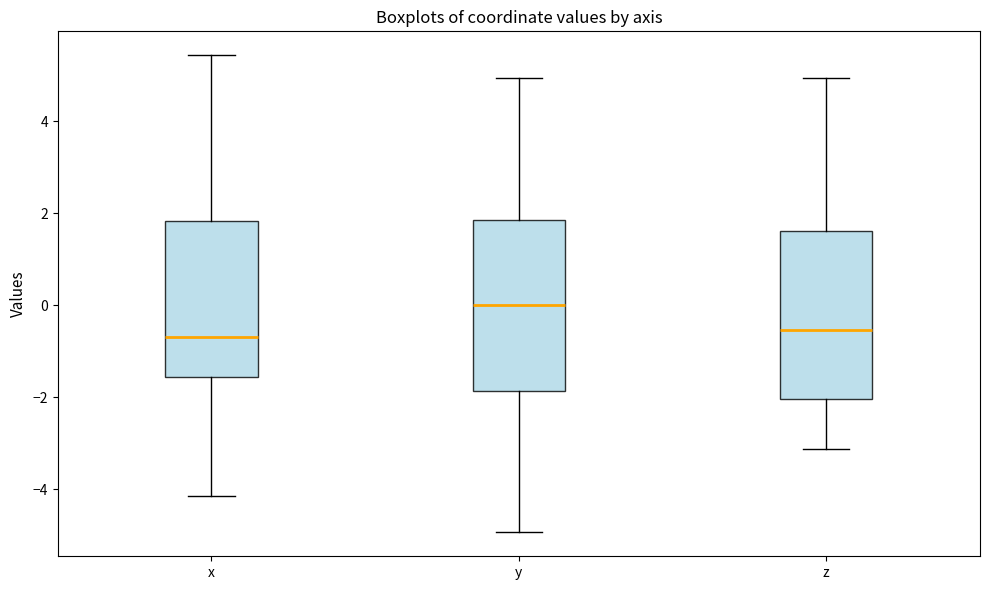

Where does the lower whisker of the box for x end on the y-axis? The values are not printed on the chart, so give them approximately, as read against the axis.

-4.2